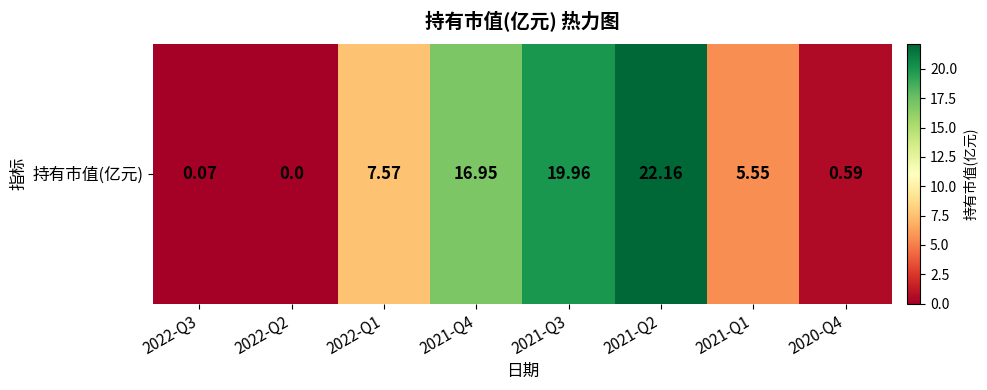

The value at 2022-Q2 is 13.4. True or false?

False